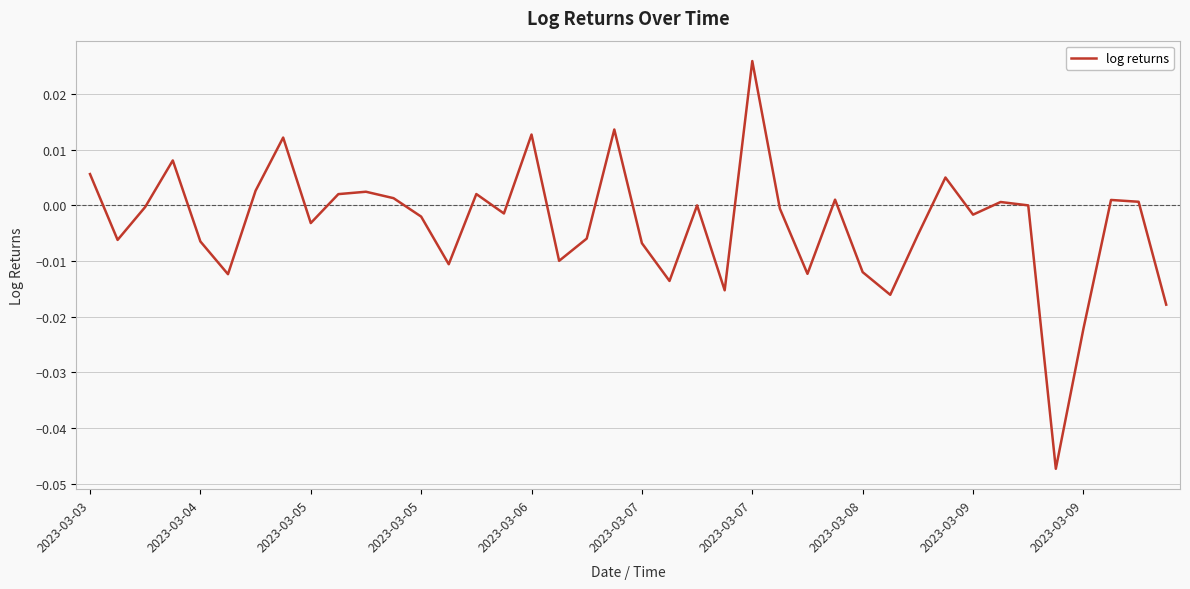

Does the chart have visible grid lines?

Yes